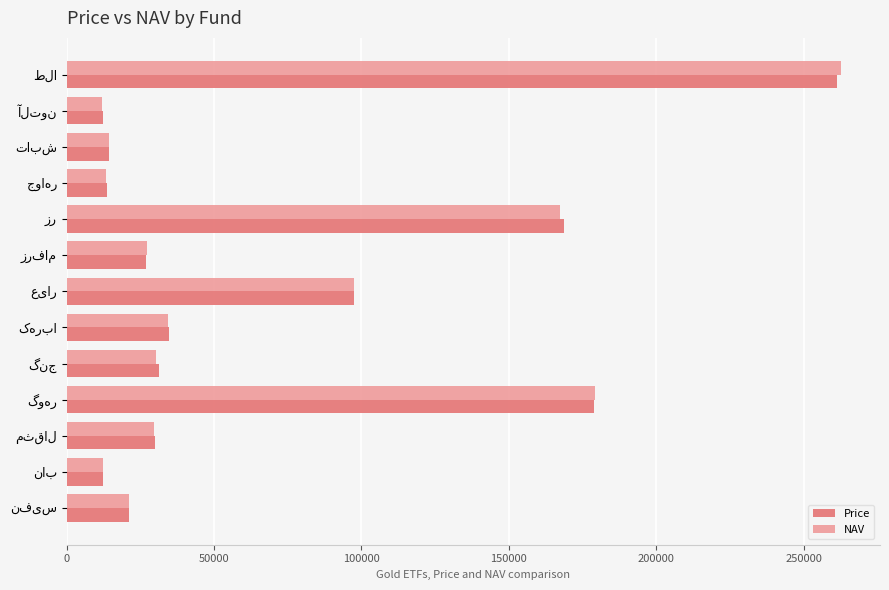

How many data points does each series have?

13